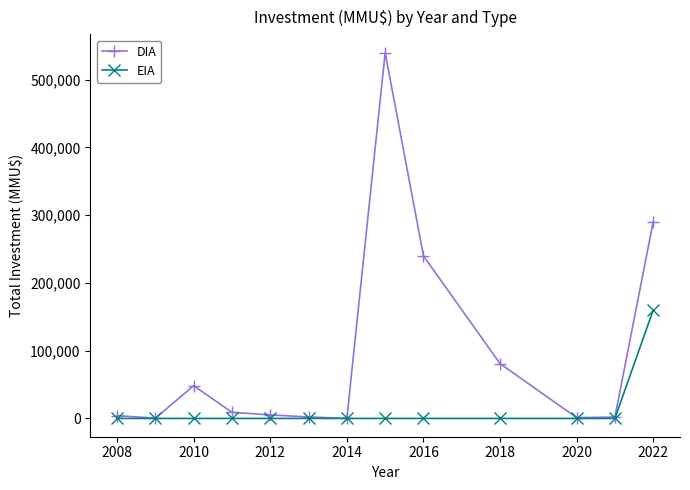

Which series has the widest spread of values?

DIA